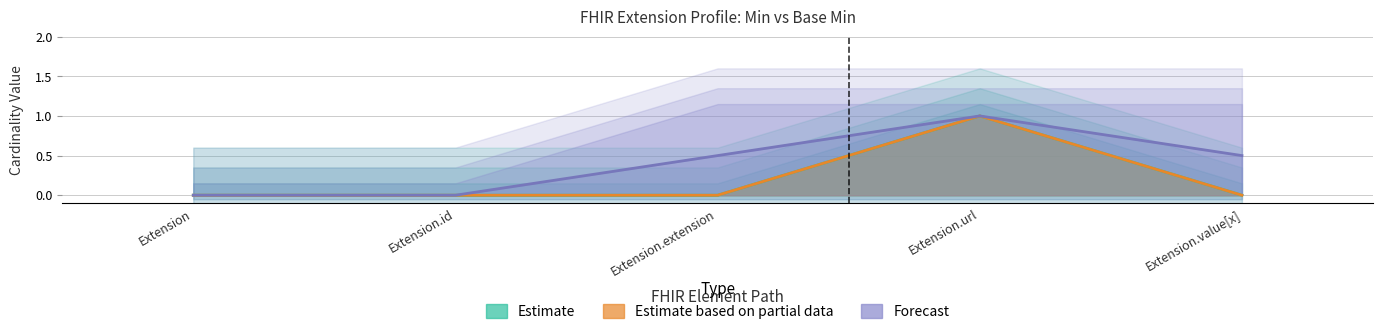

The value of Base Min at Extension.id is 0. True or false?

True